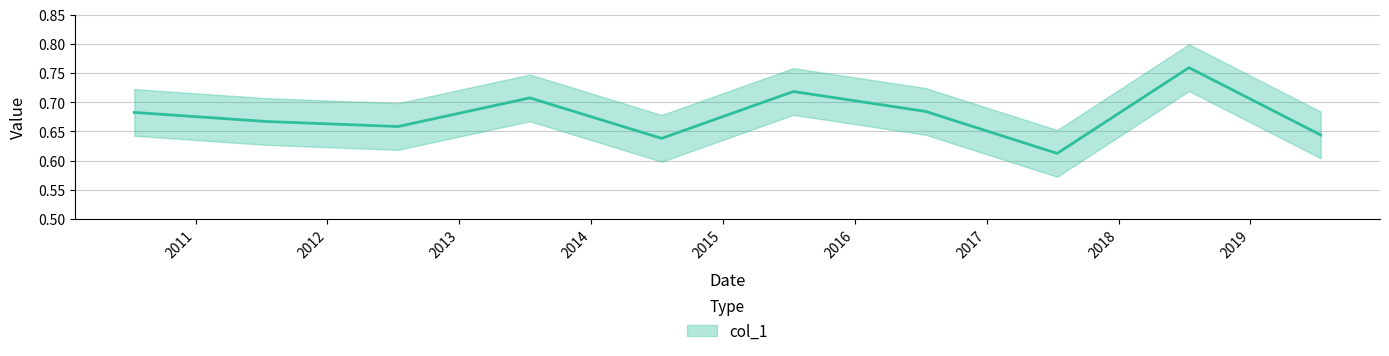

List the labels in order of value, largest first.

2018-07-15, 2015-07-15, 2013-07-15, 2016-07-15, 2010-07-15, 2011-07-15, 2012-07-15, 2019-07-15, 2014-07-15, 2017-07-15